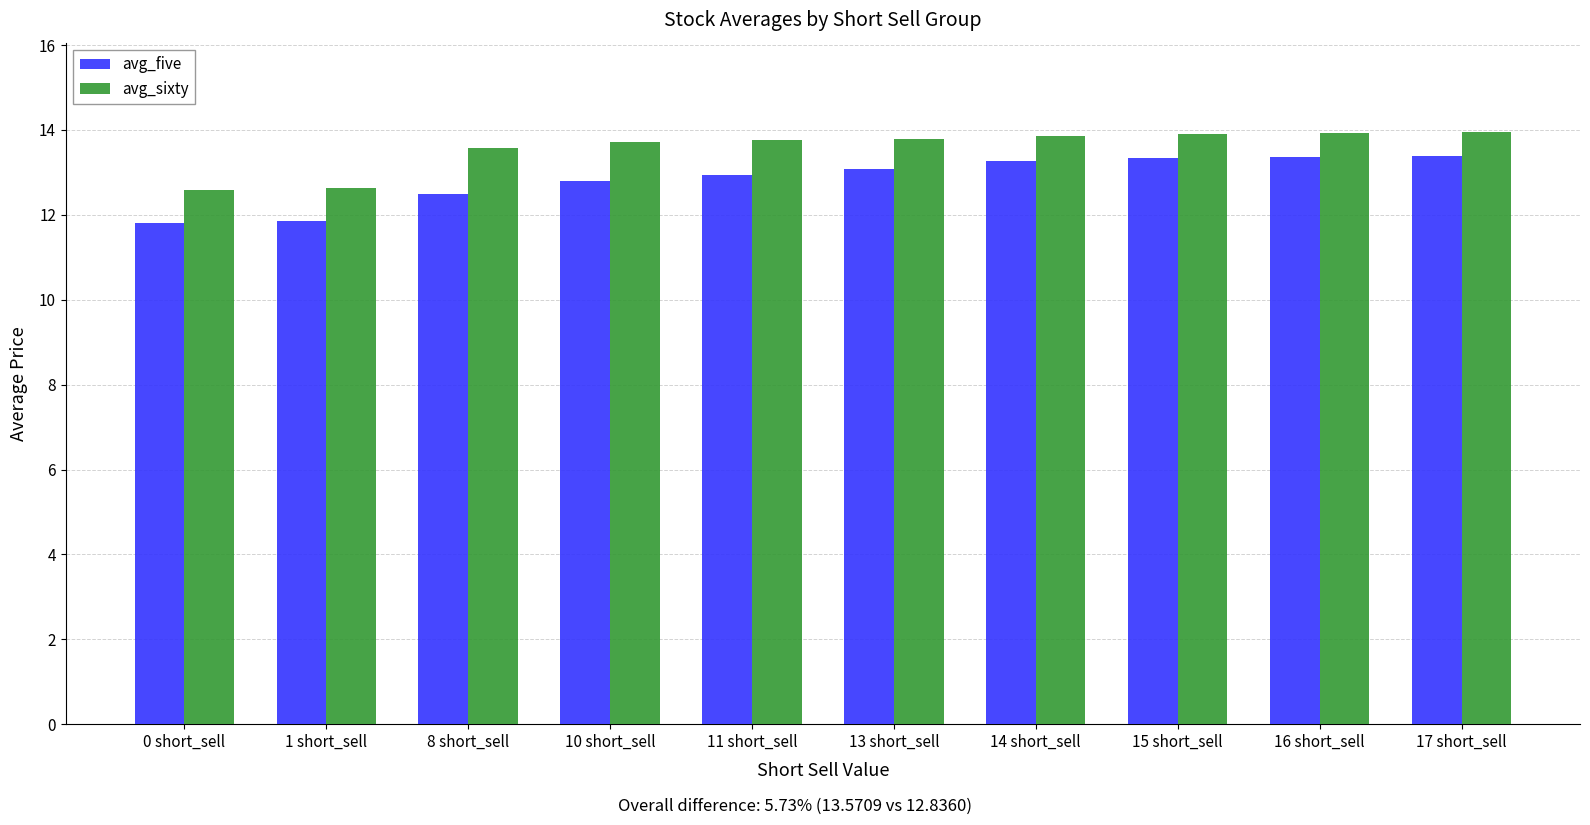

What is the difference between the highest and lowest values at 11 short_sell?

0.8